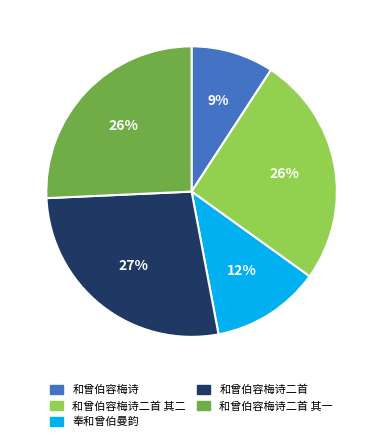

Combined, do 和曾伯容梅诗二首 其二 and 和曾伯容梅诗二首 account for over 50%?

Yes